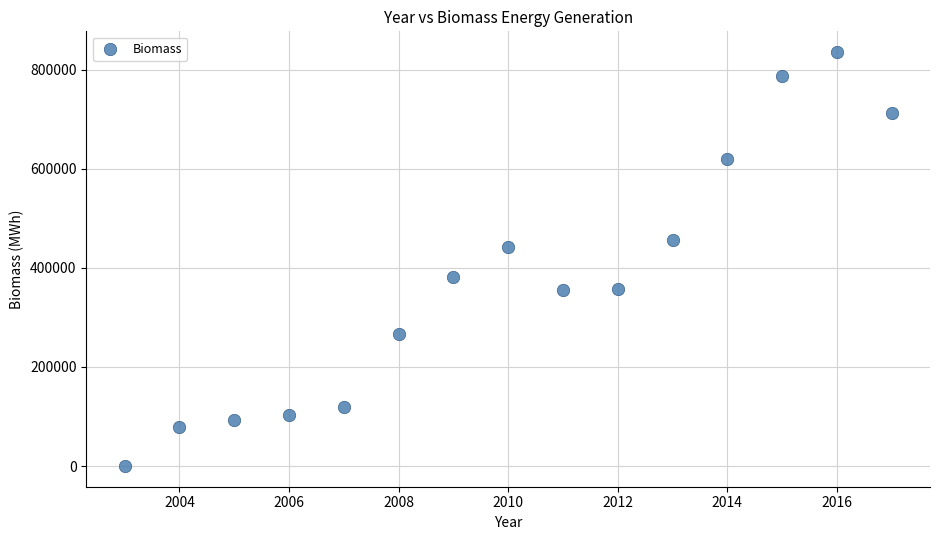

What is the range of X values (max minus min)?

14